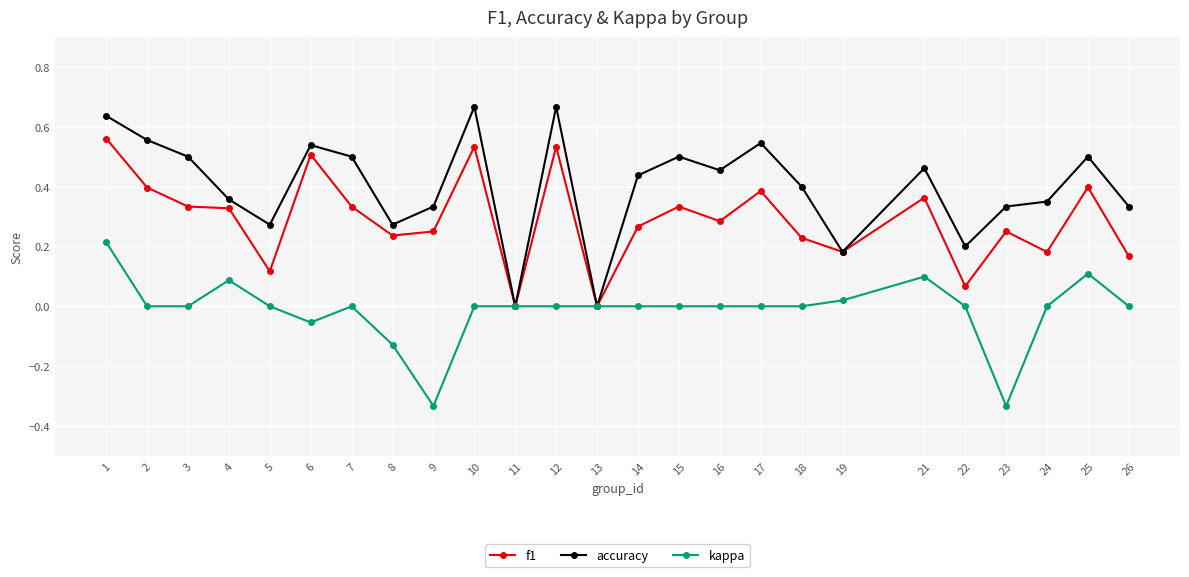

The value of f1 at 19 is 0.3. True or false?

False